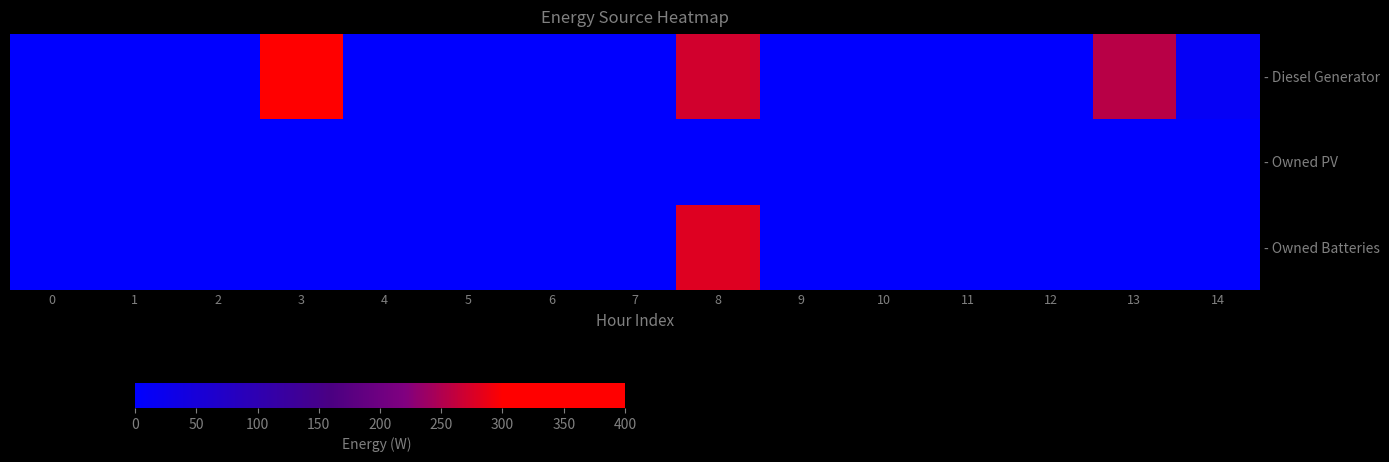

List the series in order of their overall mean, highest first.

- Diesel Generator, - Owned Batteries, - Owned PV